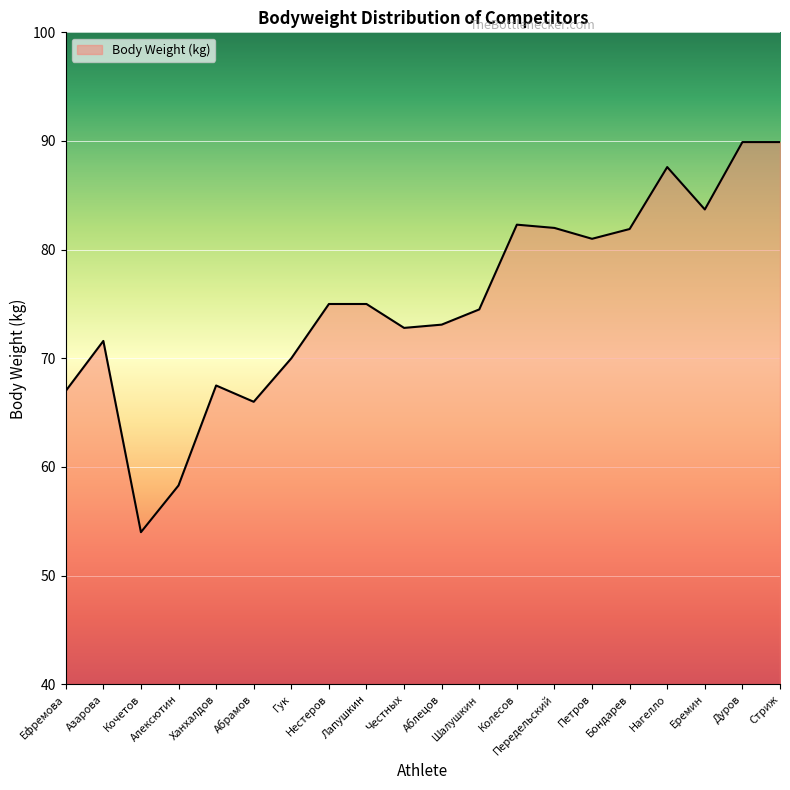

What is the ratio of the value at Азарова to the value at Алексютин?

1.2